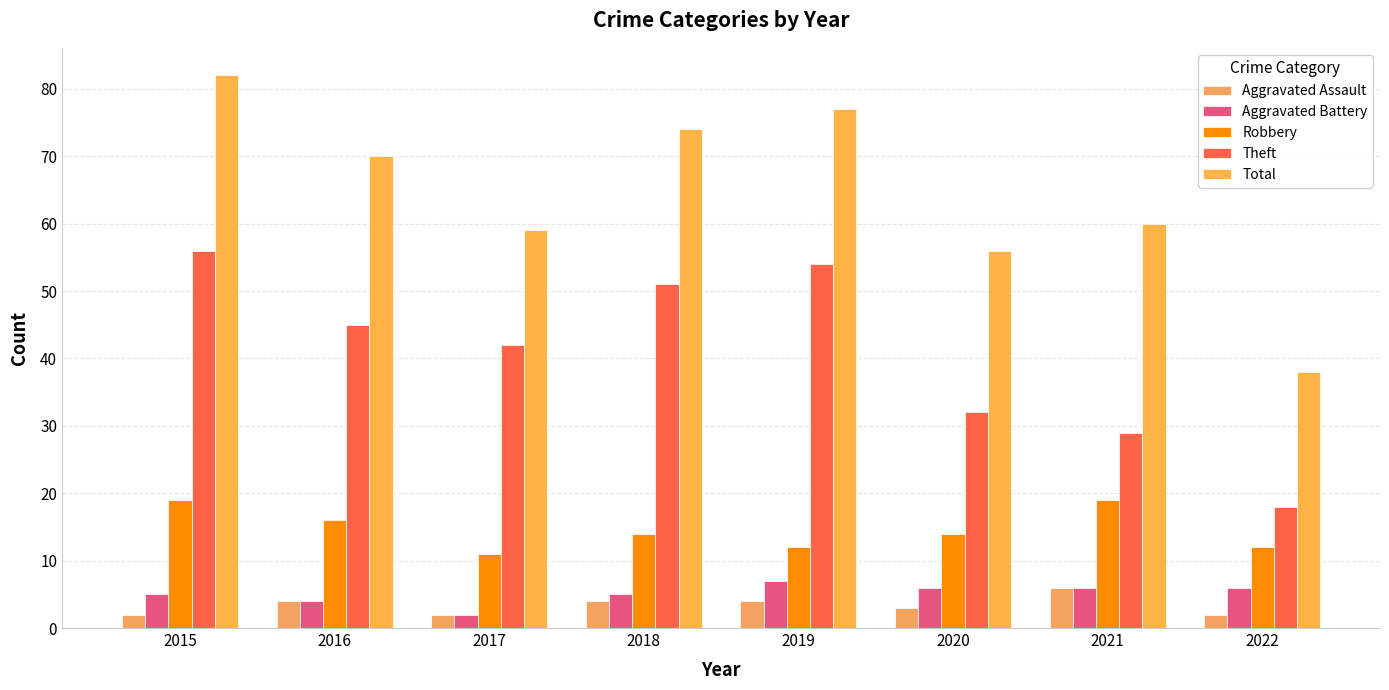

Reading left to right, extract all data points from this chart.

Aggravated Assault: 2015=2	2016=4	2017=2	2018=4	2019=4	2020=3	2021=6	2022=2
Aggravated Battery: 2015=5	2016=4	2017=2	2018=5	2019=7	2020=6	2021=6	2022=6
Robbery: 2015=19	2016=16	2017=11	2018=14	2019=12	2020=14	2021=19	2022=12
Theft: 2015=56	2016=45	2017=42	2018=51	2019=54	2020=32	2021=29	2022=18
Total: 2015=82	2016=70	2017=59	2018=74	2019=77	2020=56	2021=60	2022=38